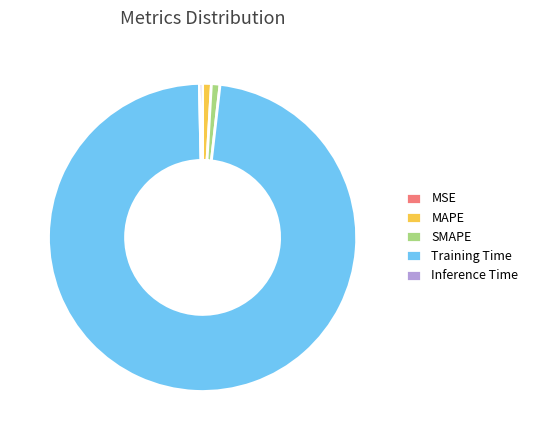

Is the sum of SMAPE and Inference Time greater than half?

No